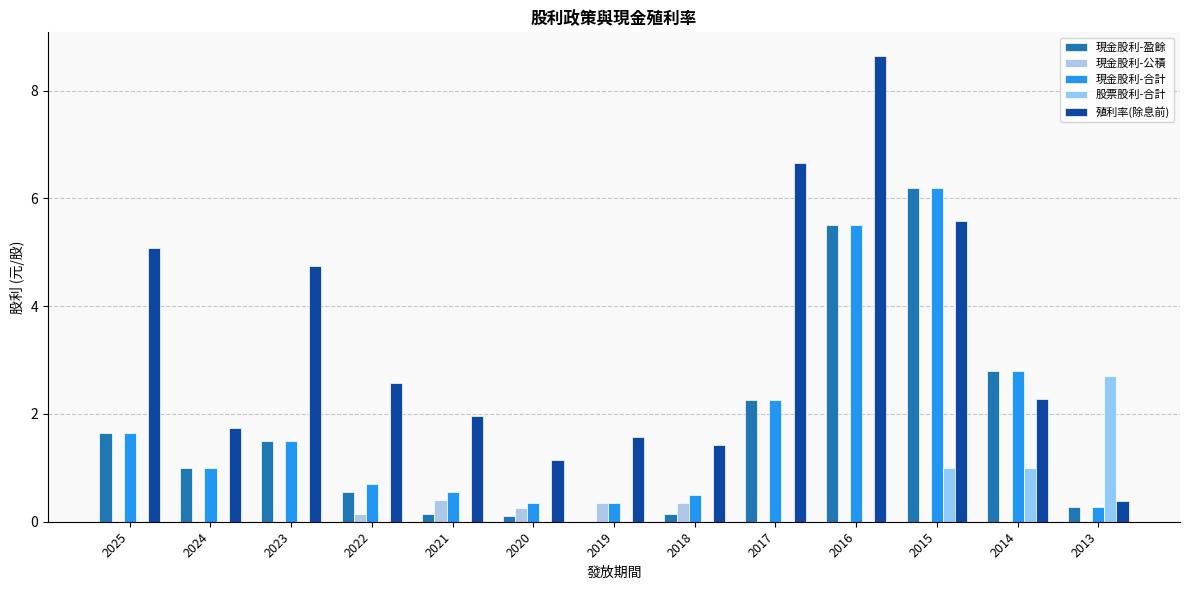

What is the greatest value displayed?

8.7